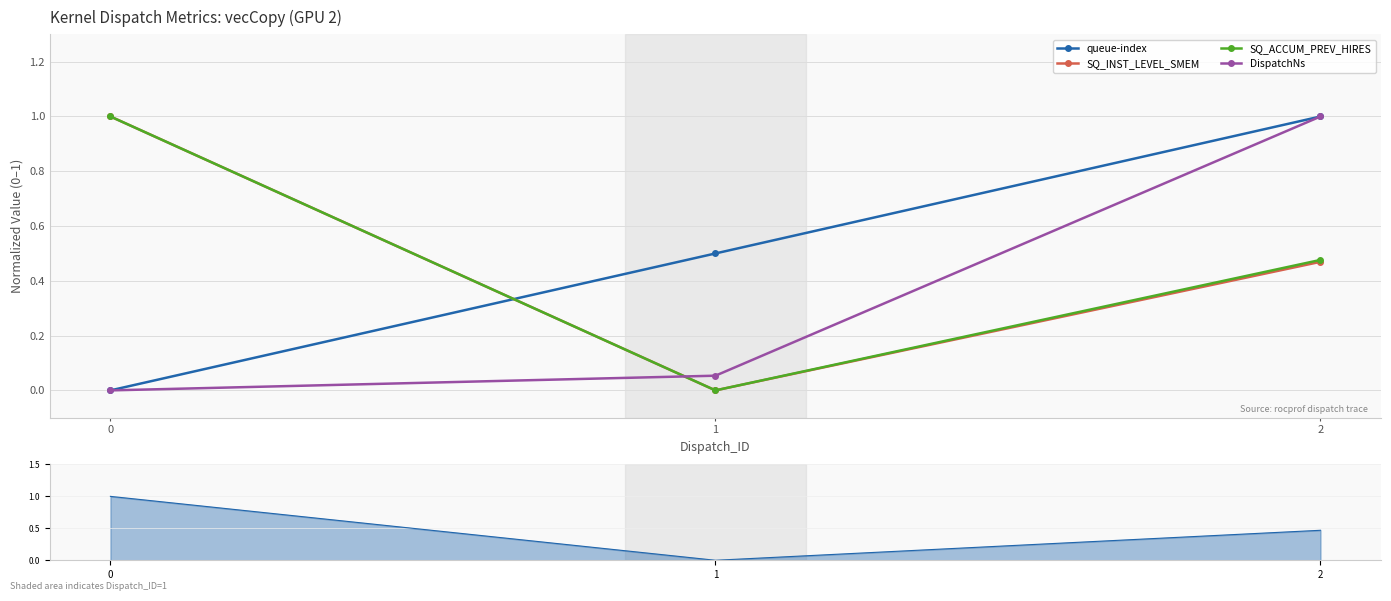

Rank the series by their maximum value, from lowest to highest.

queue-index, SQ_INST_LEVEL_SMEM, SQ_ACCUM_PREV_HIRES, DispatchNs